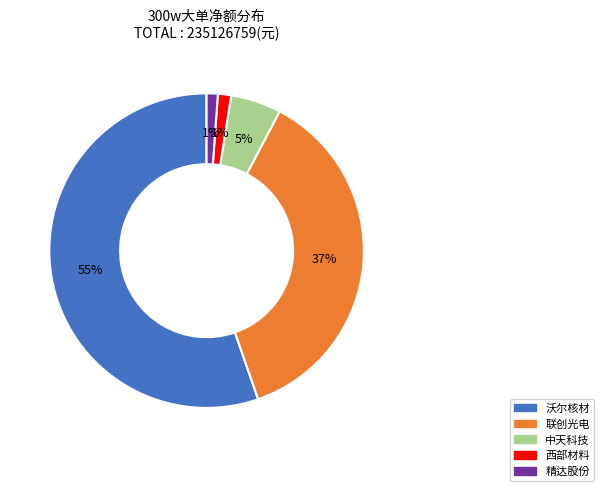

What is the largest slice in the pie chart?

沃尔核材